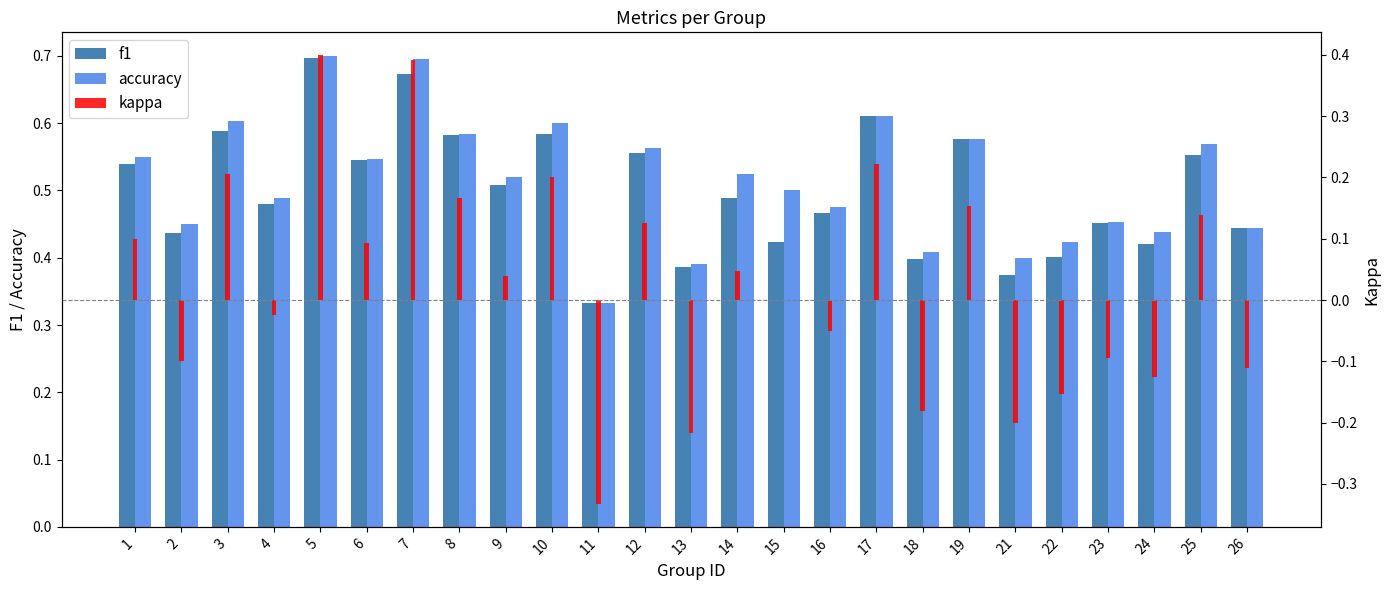

What is the difference between the highest and lowest values at 22?

0.6